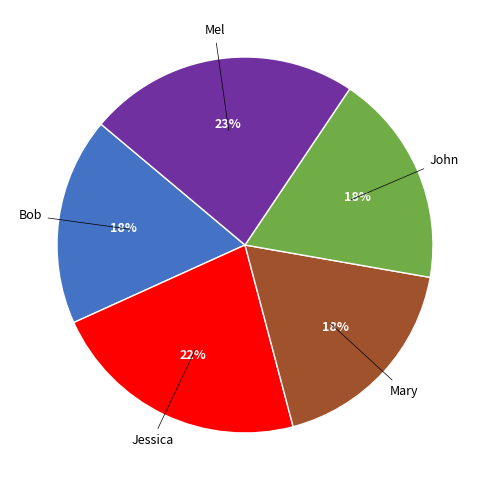

Is there any slice that represents more than half of the pie?

No